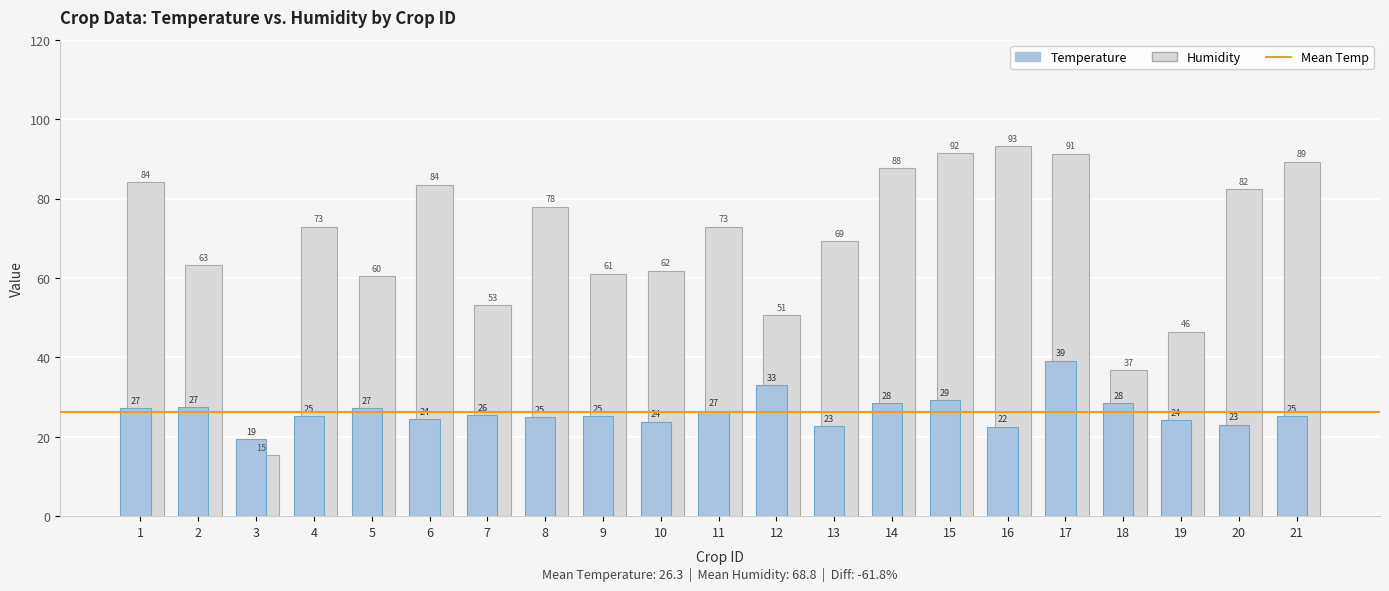

Which category has the highest value in the Temperature series?

17